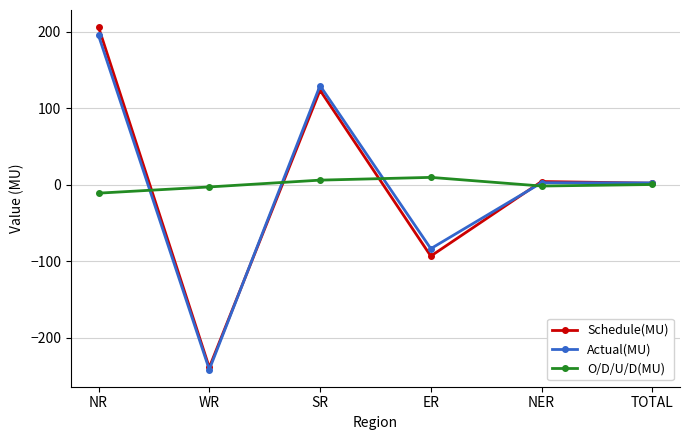

Rank the series by their average value, from lowest to highest.

O/D/U/D(MU), Schedule(MU), Actual(MU)